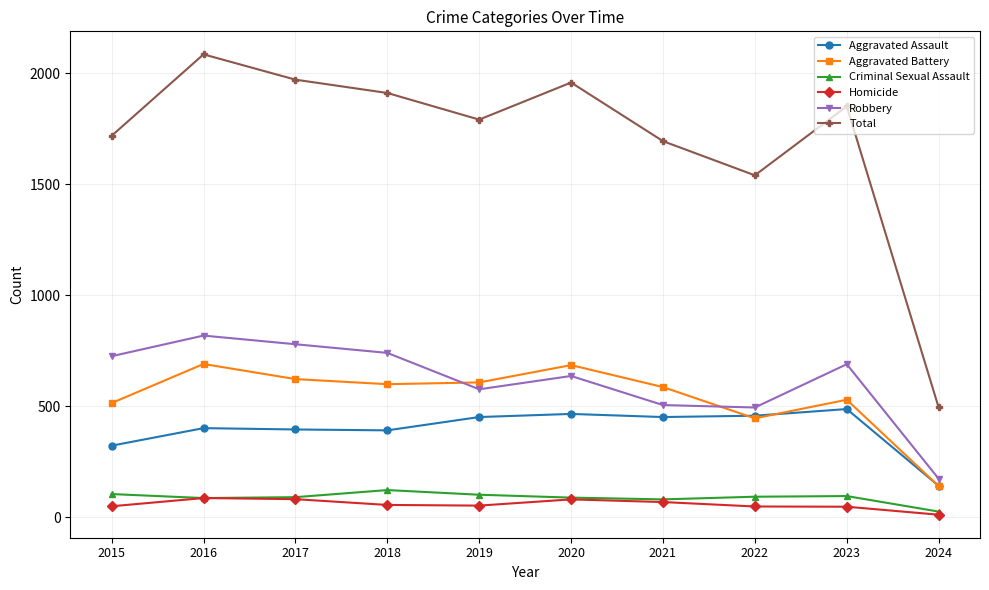

Which category has the lowest value in the Aggravated Assault series?

2024